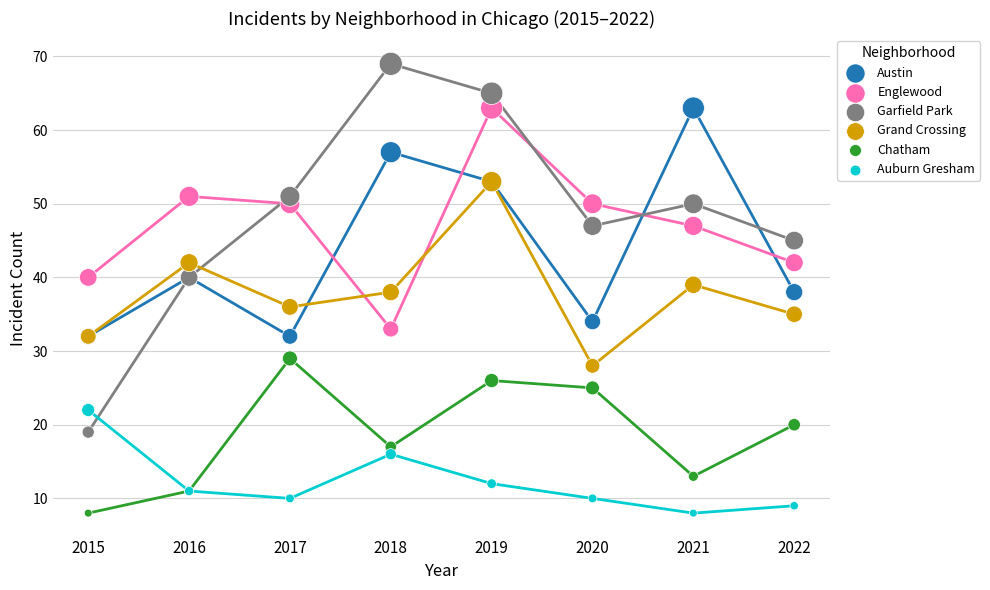

In the Auburn Gresham series, what Y value is closest to 15?

16